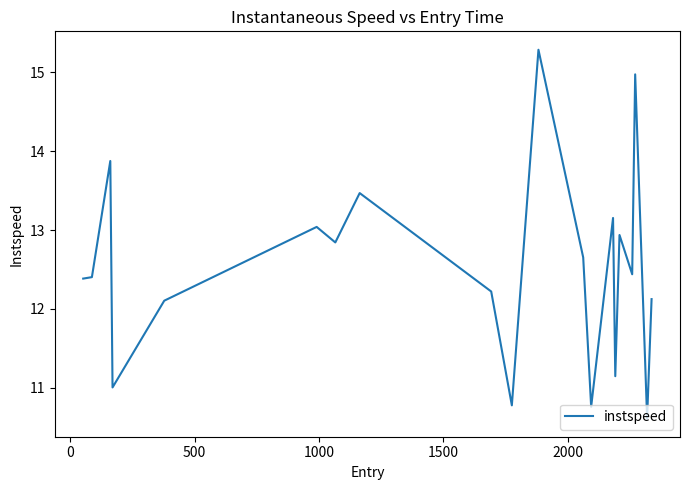

What is the maximum value shown in the chart?

15.3